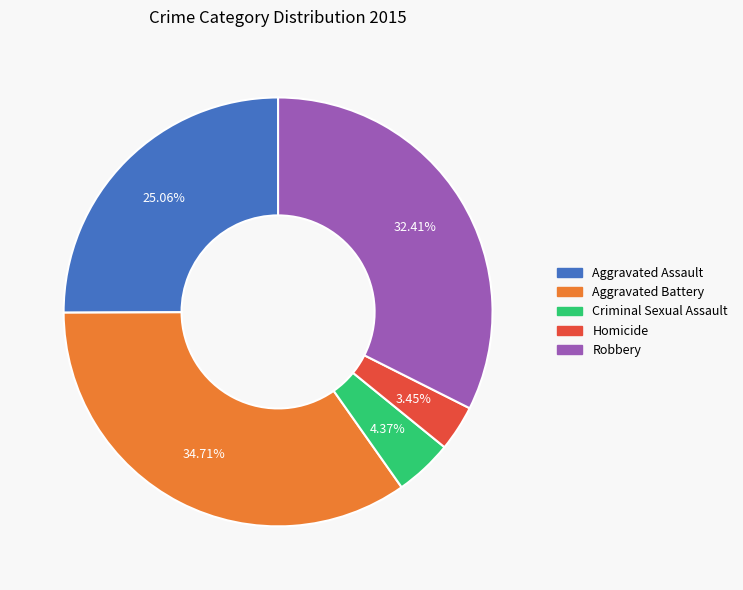

Does any single category account for the majority?

No